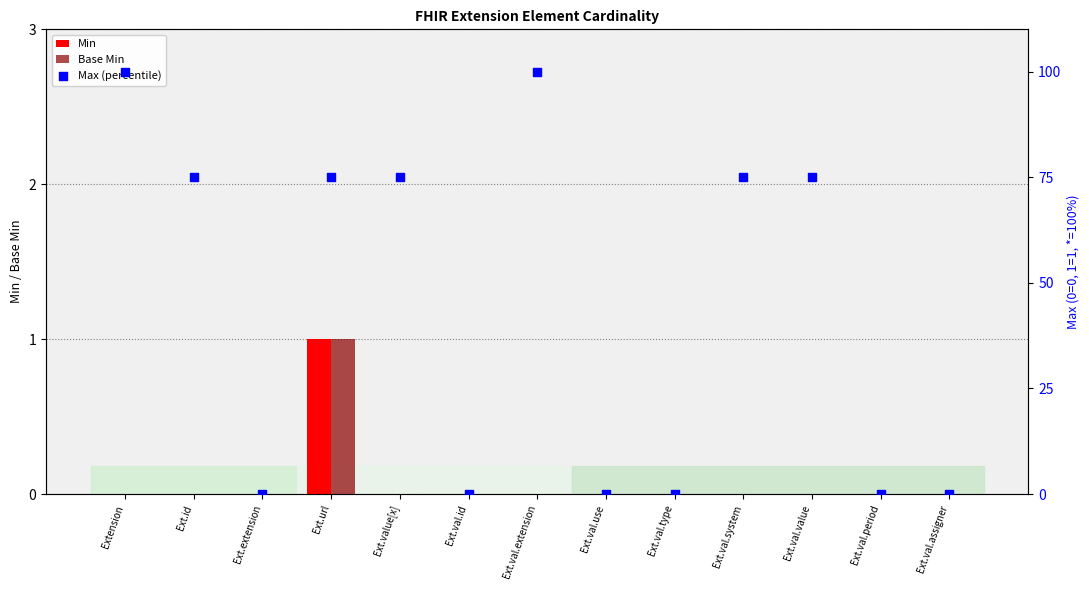

Which series contains the lowest Y value?

Min